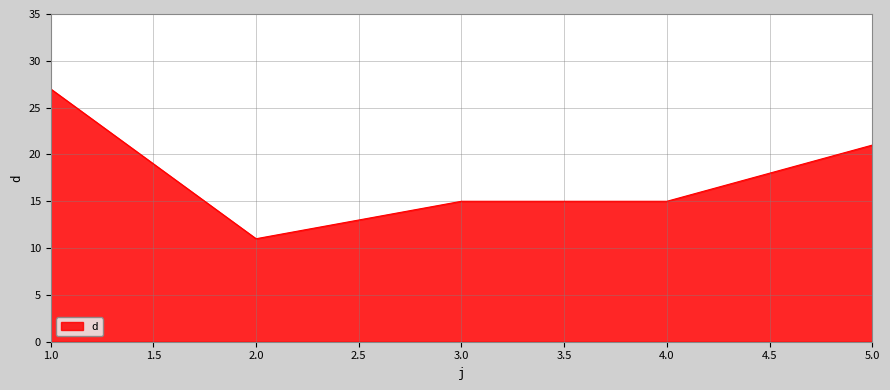

What is the change in value from 1.0 to 2.0?

-16